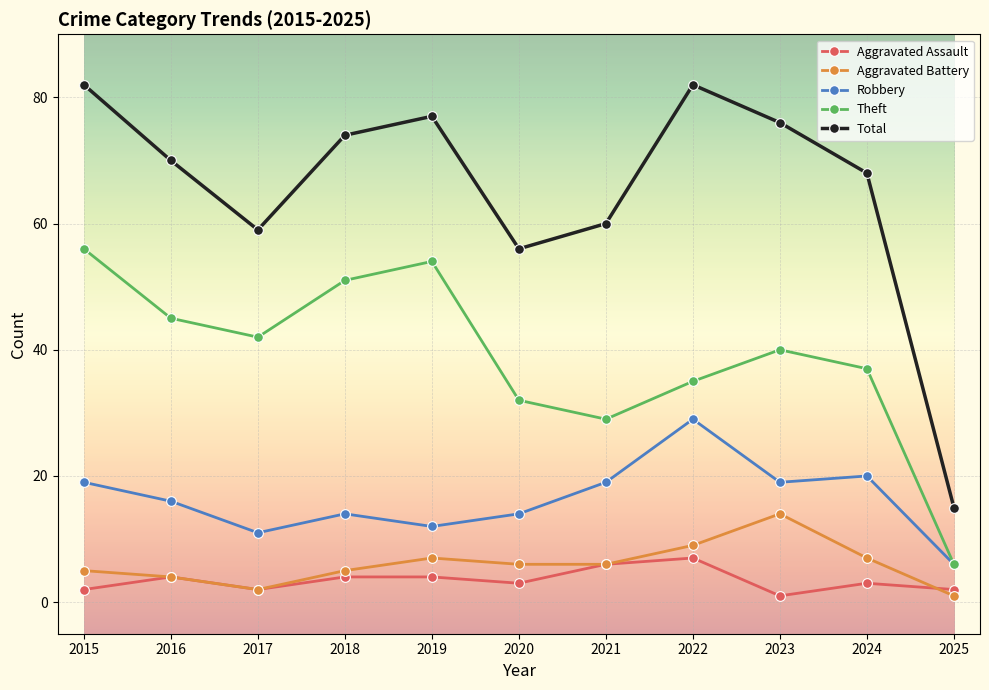

At which label is Theft closest to 31?

2020